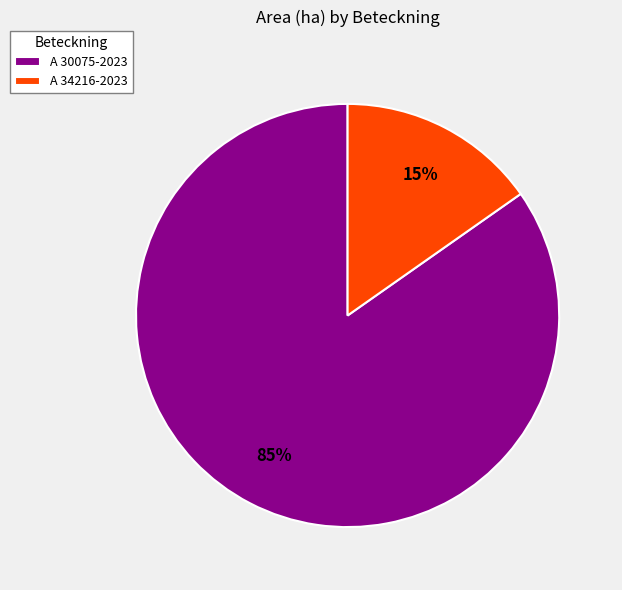

To the nearest percent, what percentage of the pie is A 30075-2023?

85%